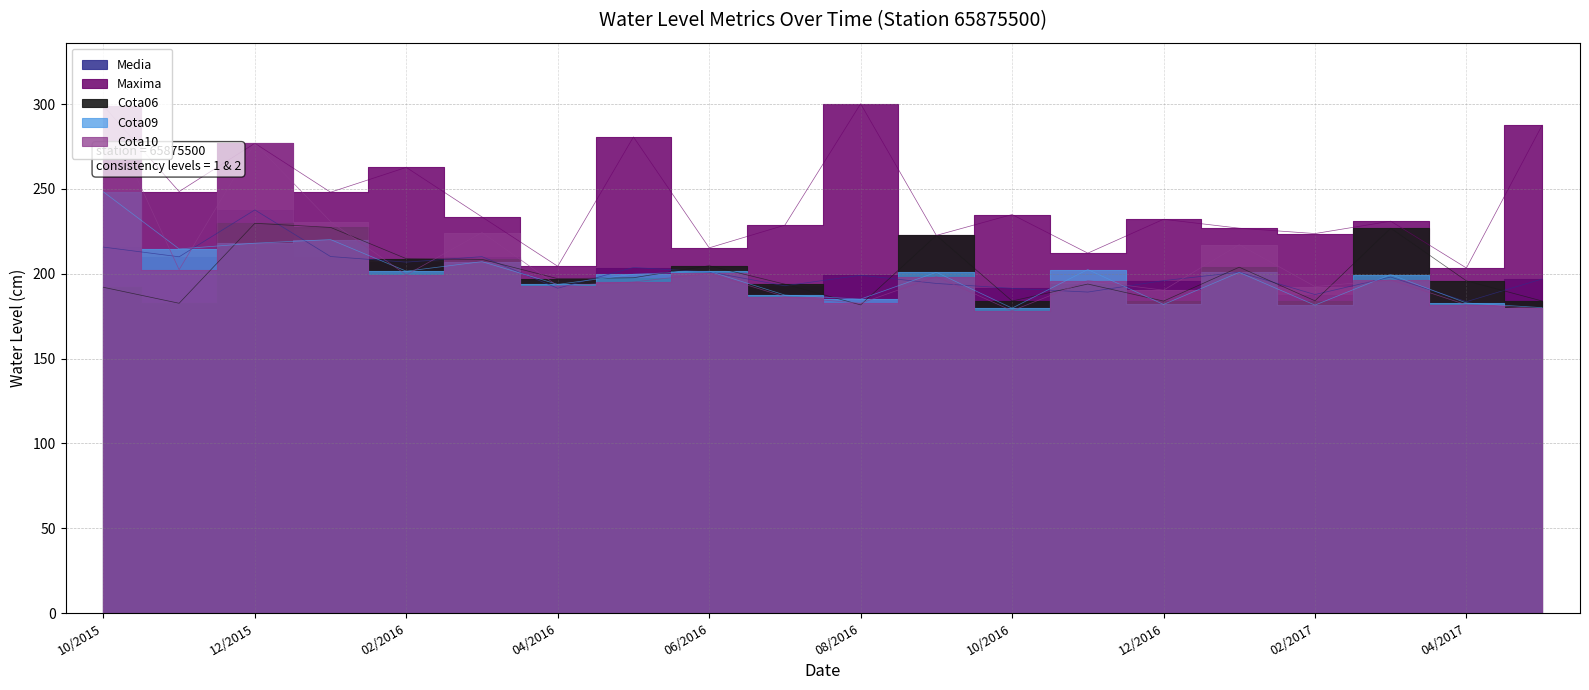

What is the spread (max minus min) of values at 10/2015?

107.1